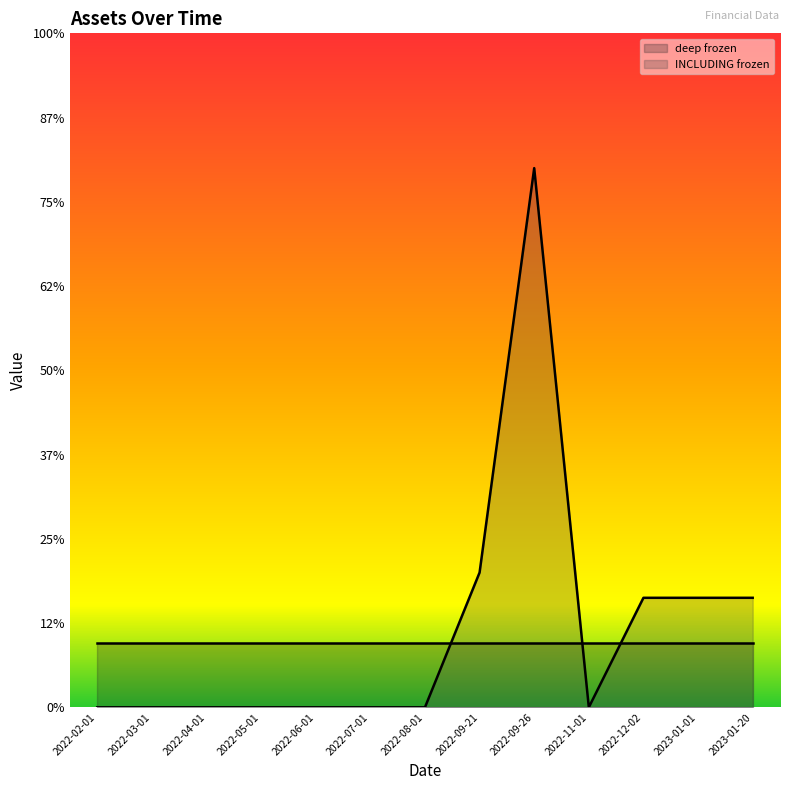

True or false: there are more than 0 points higher than both neighbors.

True